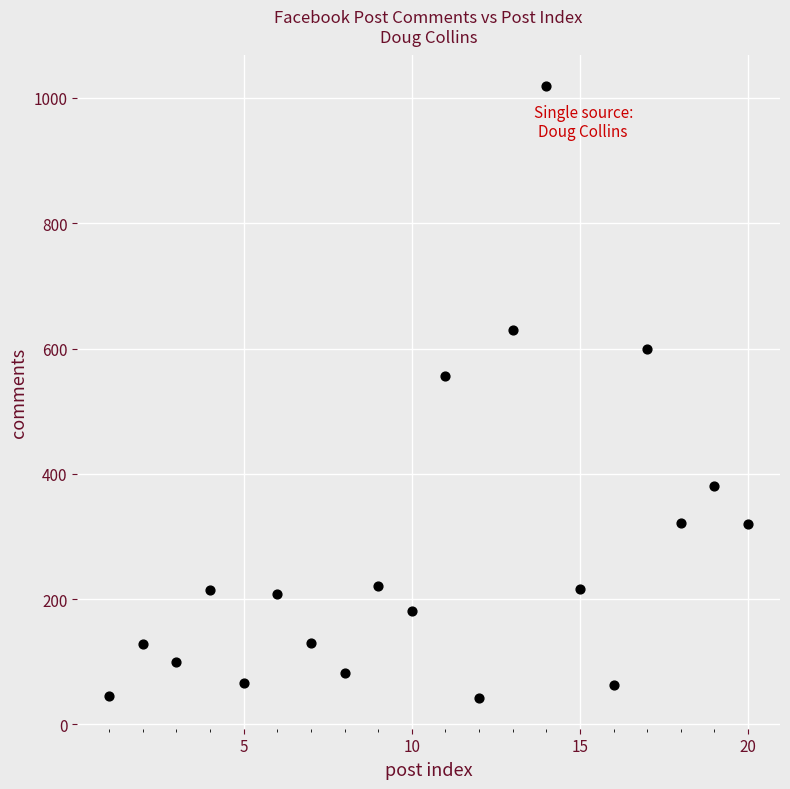

What Y value in the scatter plot is closest to 530?

556